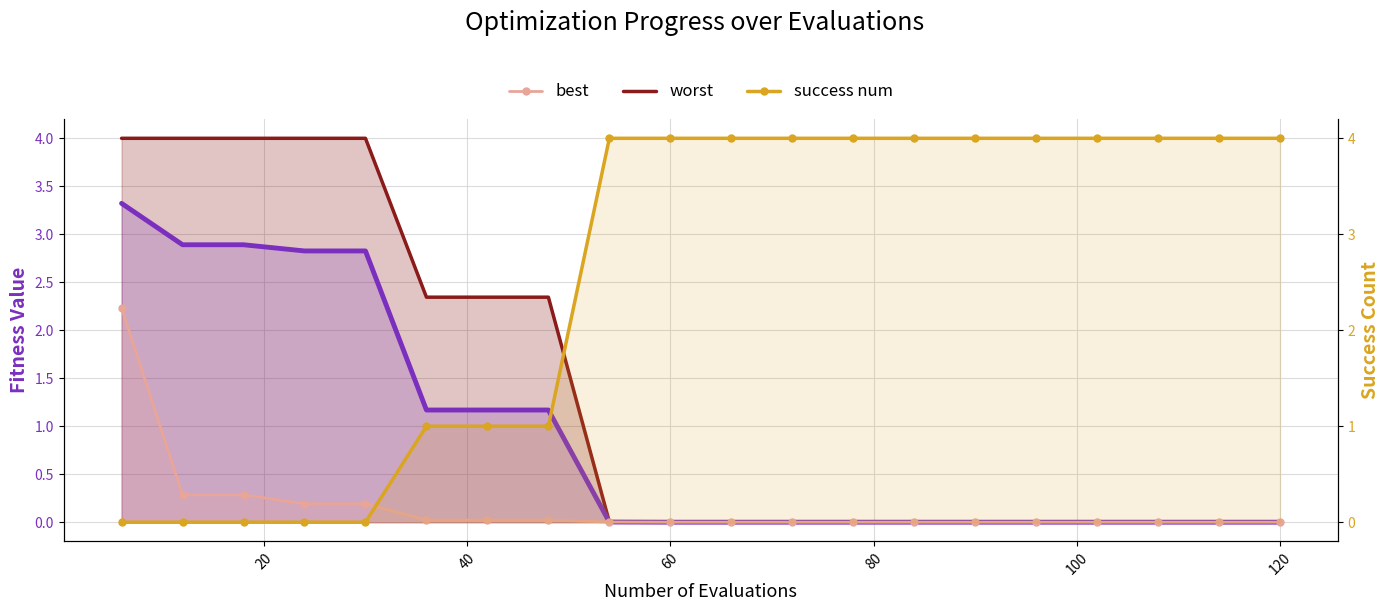

True or false: mean and worst cross at least once.

False